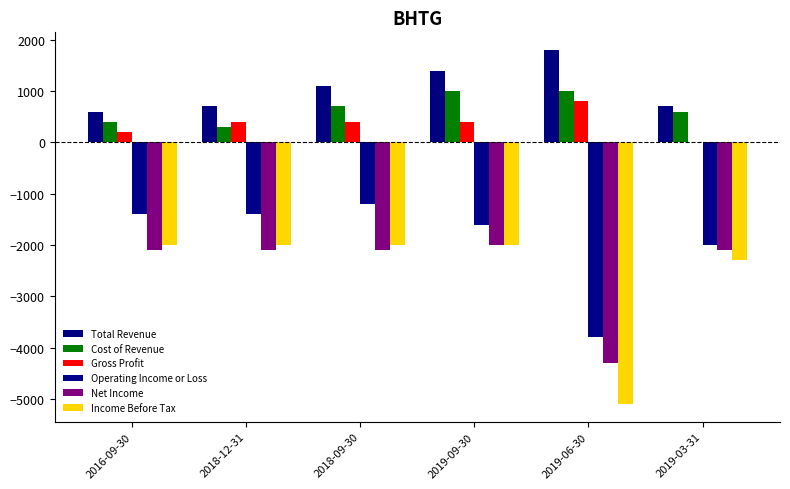

Which category has the highest value in the Income Before Tax series?

2016-09-30